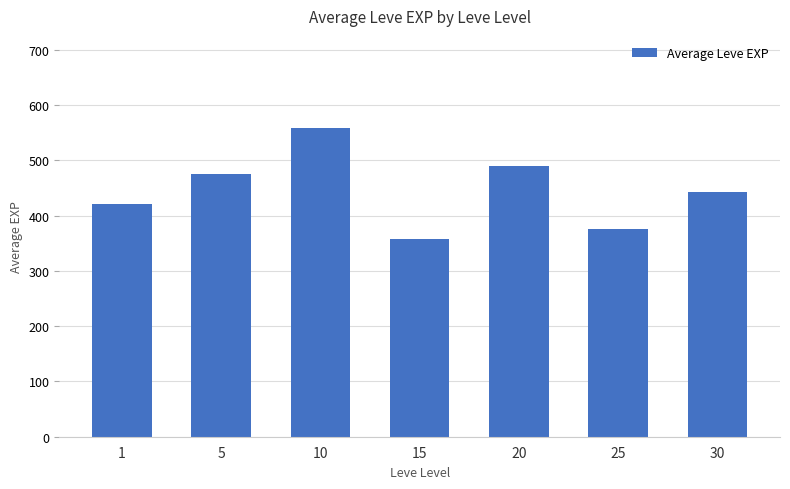

What is the sum of all values?

3120